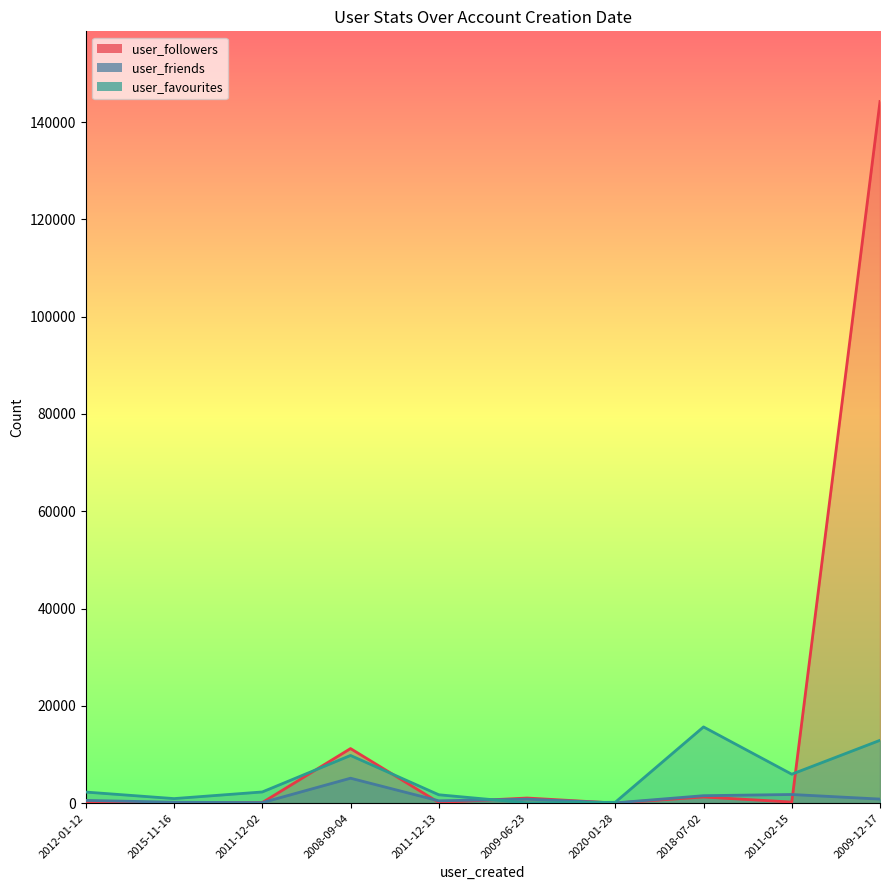

List the series in order of their peak value, highest first.

user_followers, user_favourites, user_friends